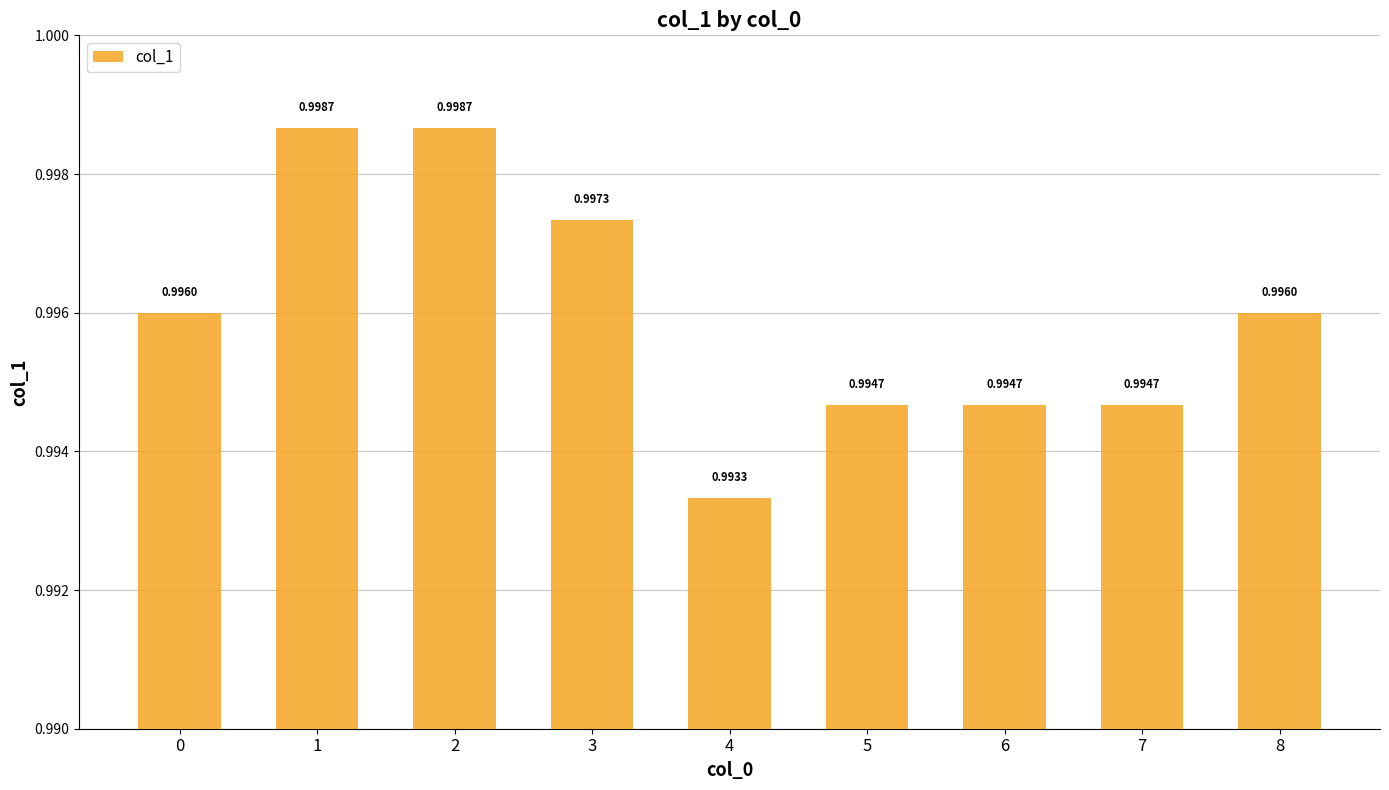

What is the sum of all values?

9.0